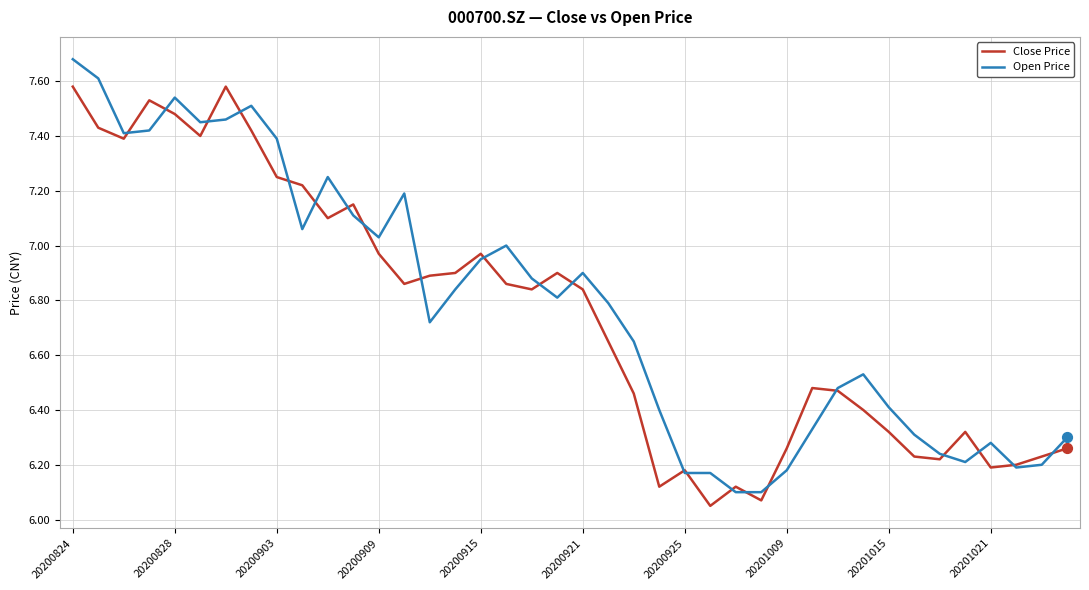

List the series in order of their peak value, lowest first.

Close Price, Open Price